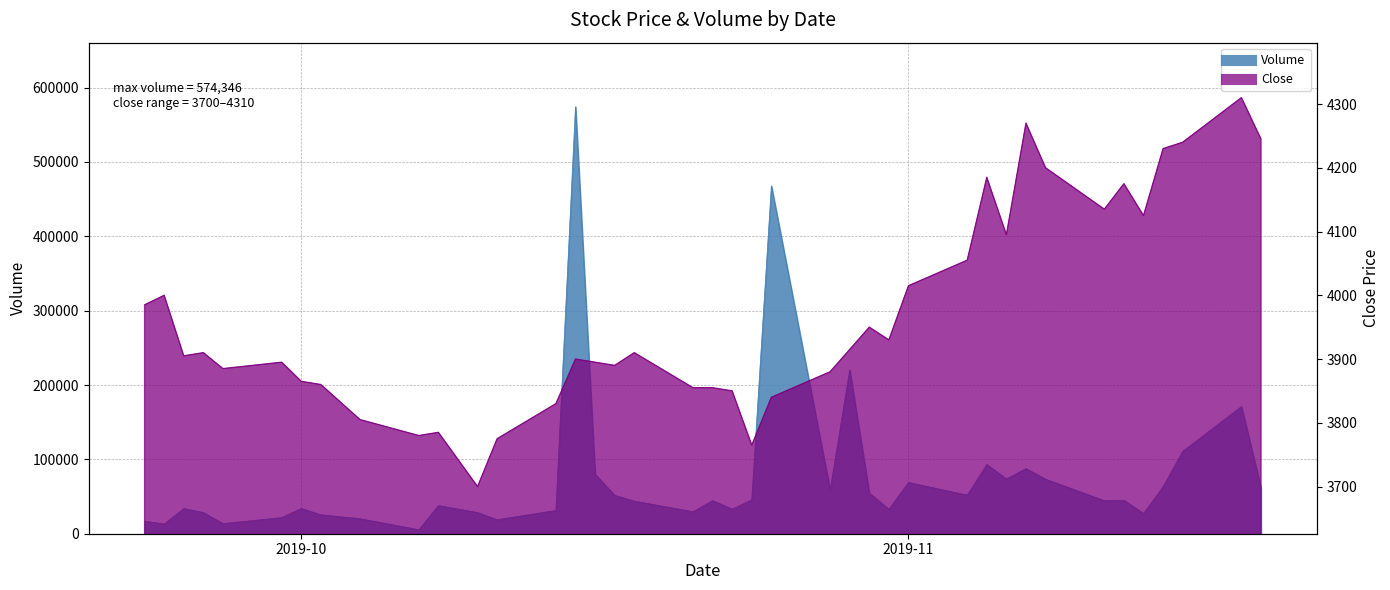

List the series in order of their overall mean, lowest first.

Close, Volume